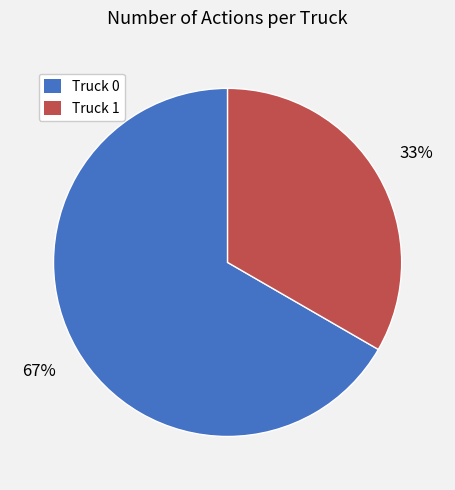

What percentage is the Truck 0 slice, to the nearest percent?

67%